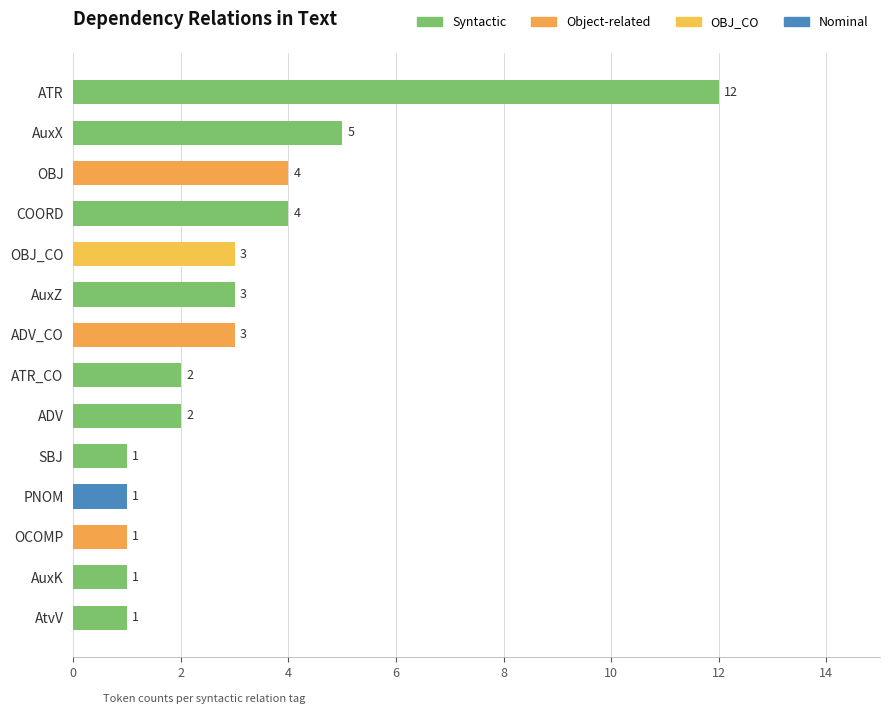

Reading top to bottom, extract all data points from this chart.

ATR=12	AuxX=5	OBJ=4	COORD=4	OBJ_CO=3	AuxZ=3	ADV_CO=3	ATR_CO=2	ADV=2	SBJ=1	PNOM=1	OCOMP=1	AuxK=1	AtvV=1